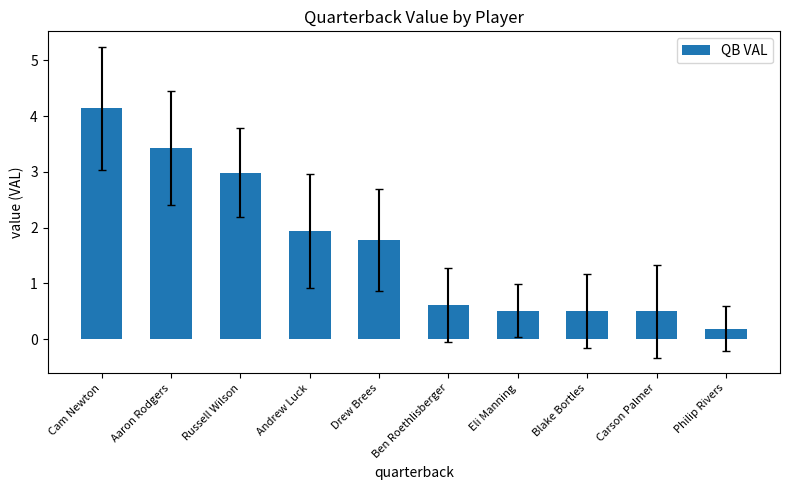

Reading left to right, transcribe all the data shown in this chart.

Cam Newton=4.1	Aaron Rodgers=3.4	Russell Wilson=3.0	Andrew Luck=1.9	Drew Brees=1.8	Ben Roethlisberger=0.6	Eli Manning=0.5	Blake Bortles=0.5	Carson Palmer=0.5	Philip Rivers=0.2